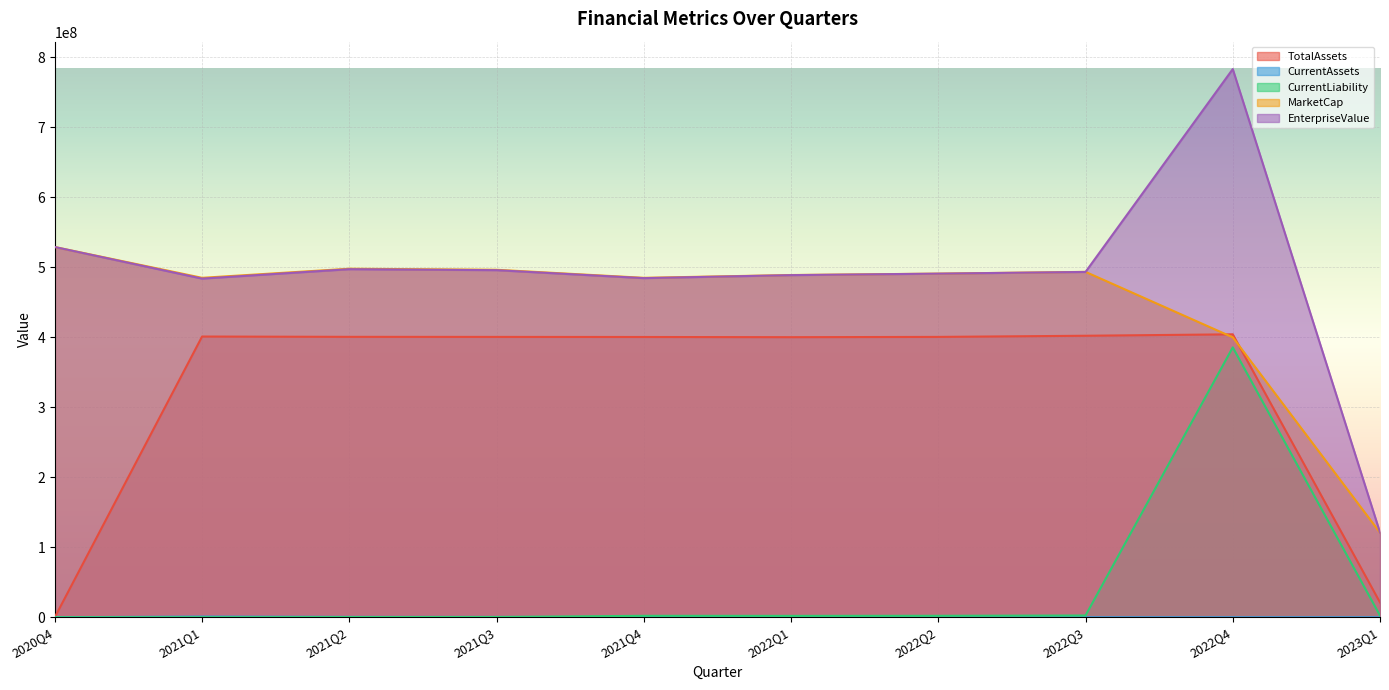

Is it true that CurrentAssets equals 579218.0 at 2021Q3?

True